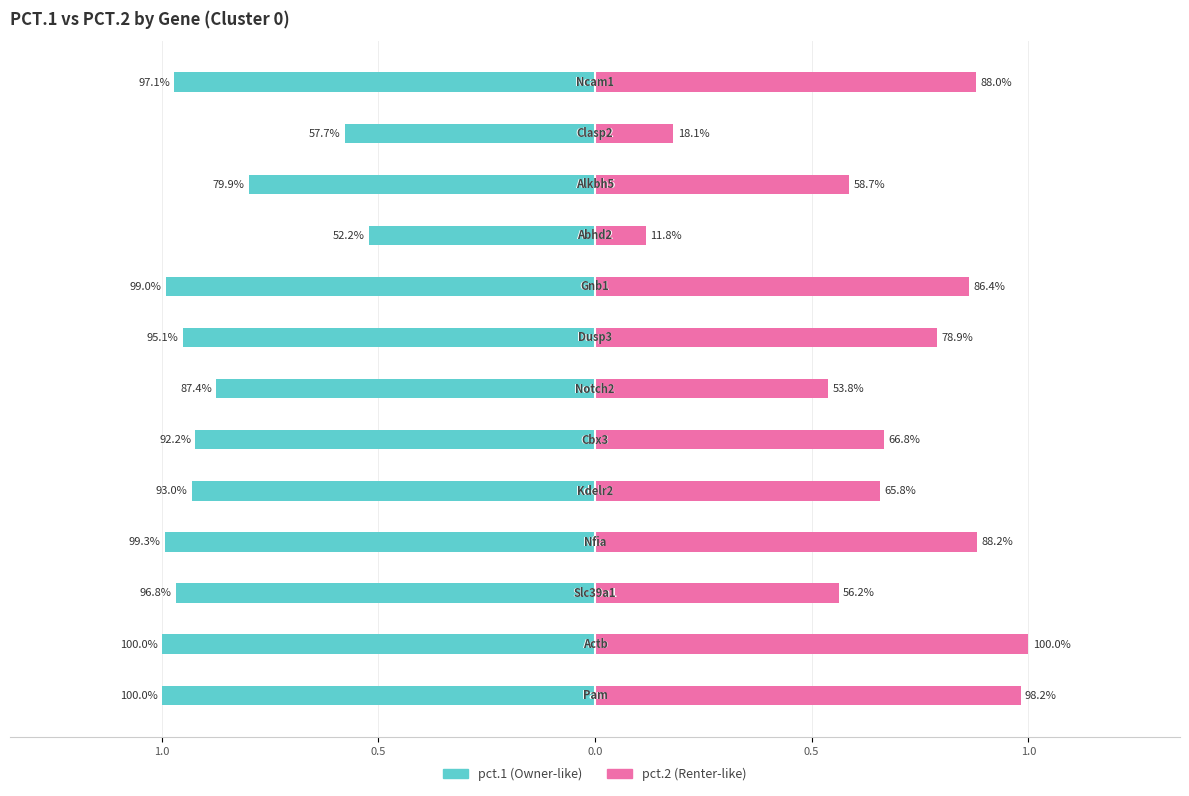

What is the maximum value shown in the chart?

1.0